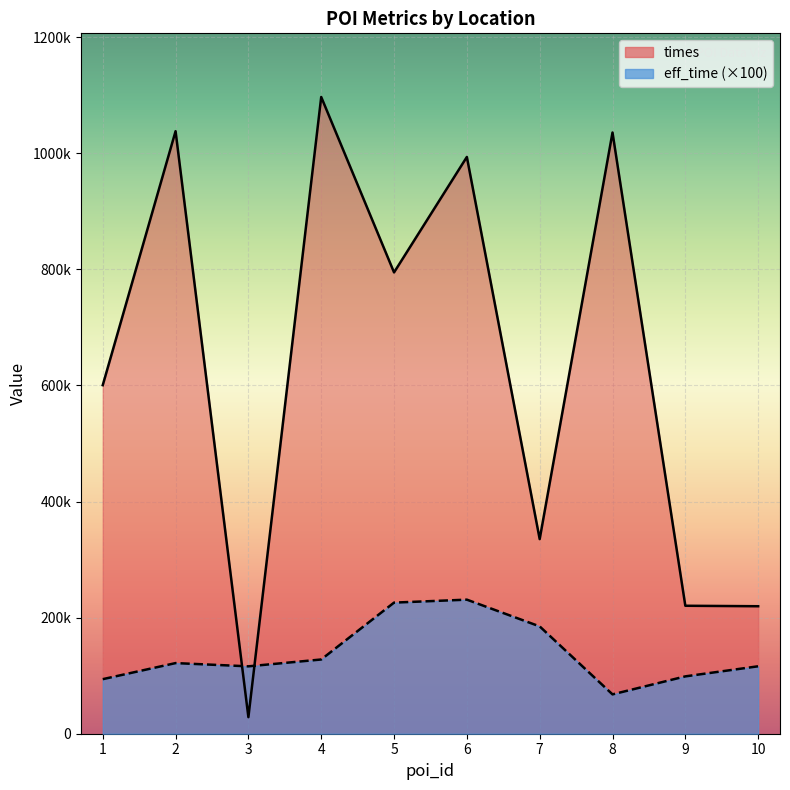

At how many categories does at least one series exceed 475727?

6